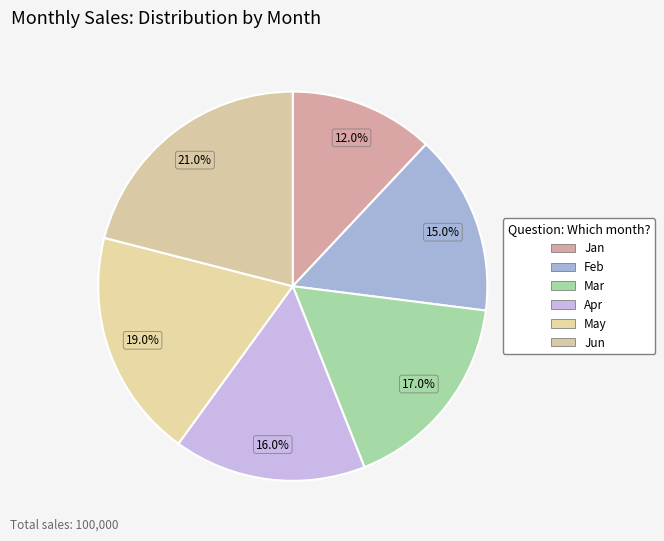

How many slices are in this pie chart?

6